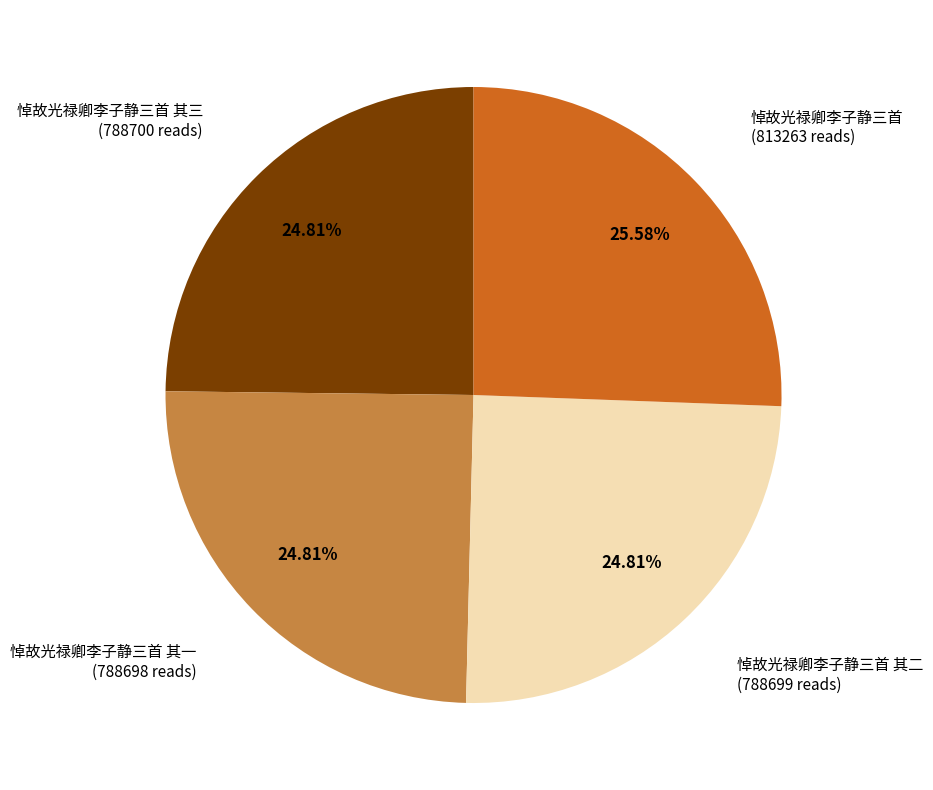

How many segments does this pie chart have?

4